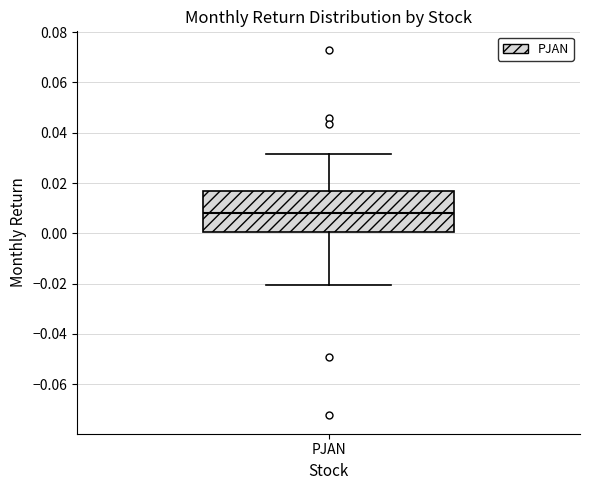

Read this box plot against the y-axis: the position of the median line, the range covered by the box, and the ends of both whiskers. The values are not printed on the chart, so give them approximately, as read against the axis.

median 0.008, box 0.000 to 0.018, whiskers -0.020 to 0.032